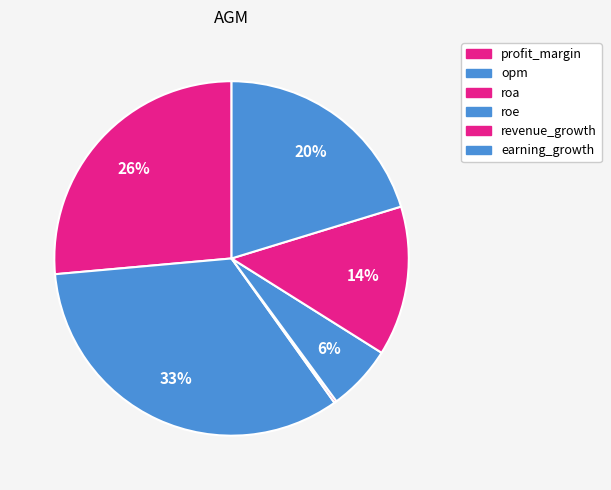

Rank the categories by value from highest to lowest.

opm, profit_margin, earning_growth, revenue_growth, roe, roa